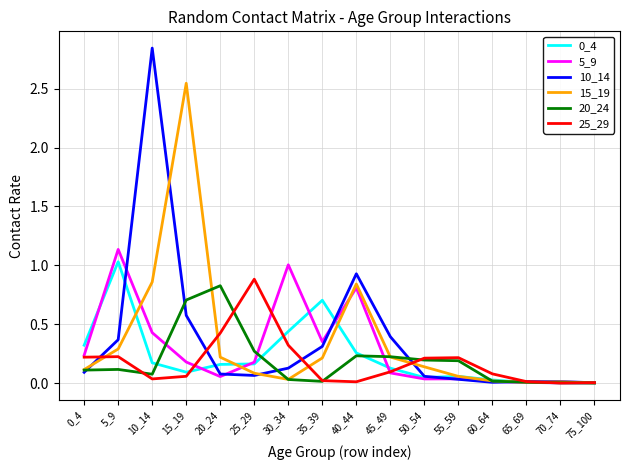

Which series has the largest range (max minus min)?

10_14